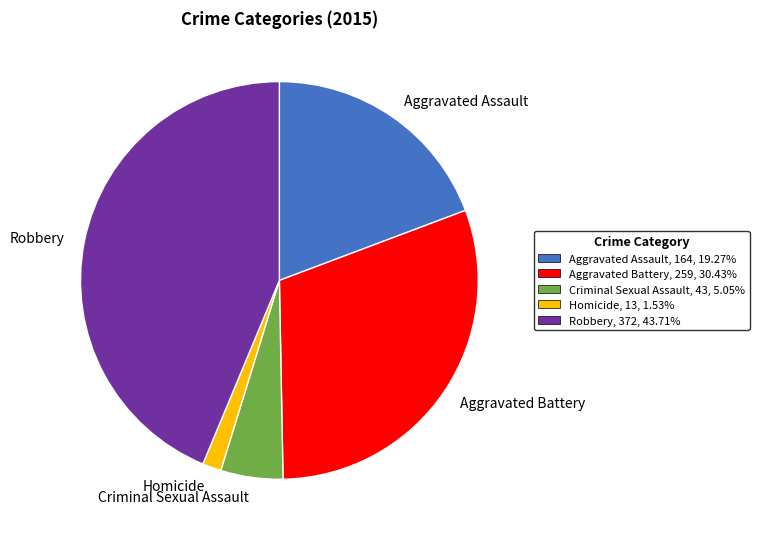

What is the ratio of the value at Homicide to the value at Criminal Sexual Assault?

0.3